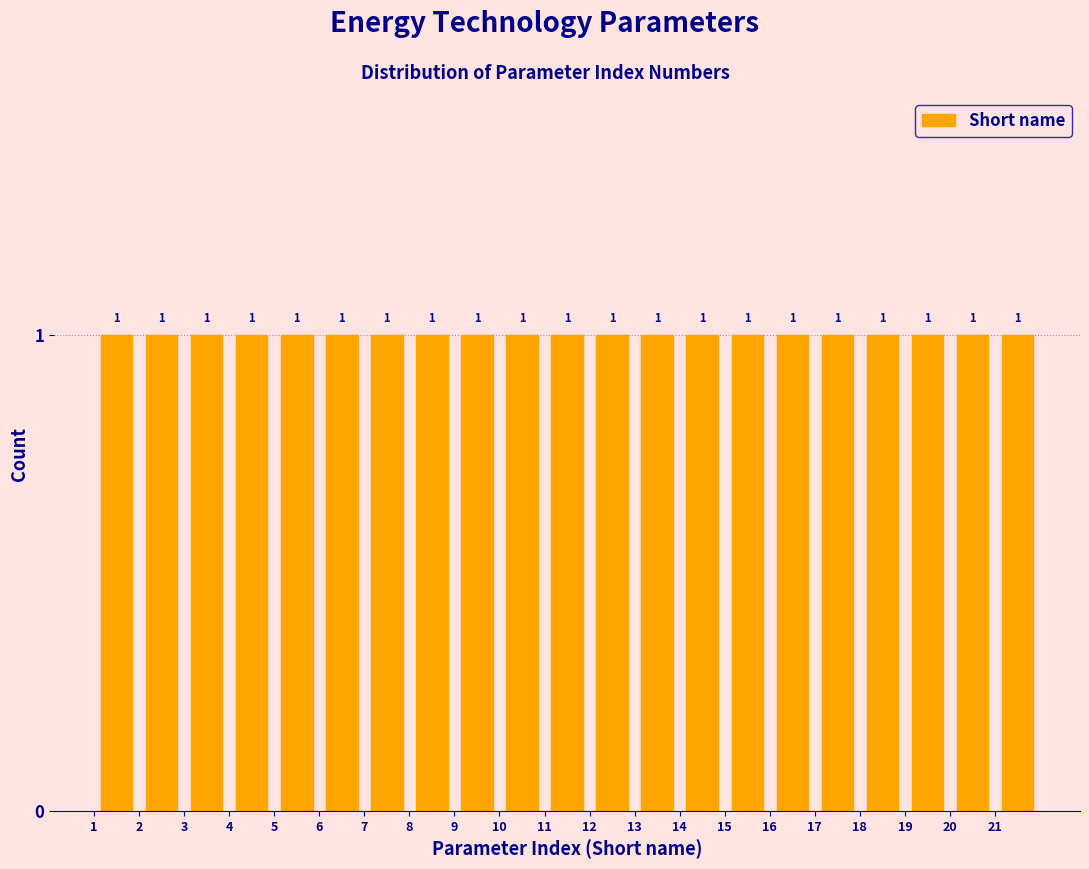

Reading left to right, list every bar in this chart as the range it spans on the x-axis followed by its height.

1 to 2: 1
2 to 3: 1
3 to 4: 1
4 to 5: 1
5 to 6: 1
6 to 7: 1
7 to 8: 1
8 to 9: 1
9 to 10: 1
10 to 11: 1
11 to 12: 1
12 to 13: 1
13 to 14: 1
14 to 15: 1
15 to 16: 1
16 to 17: 1
17 to 18: 1
18 to 19: 1
19 to 20: 1
20 to 21: 1
21 to 22: 1